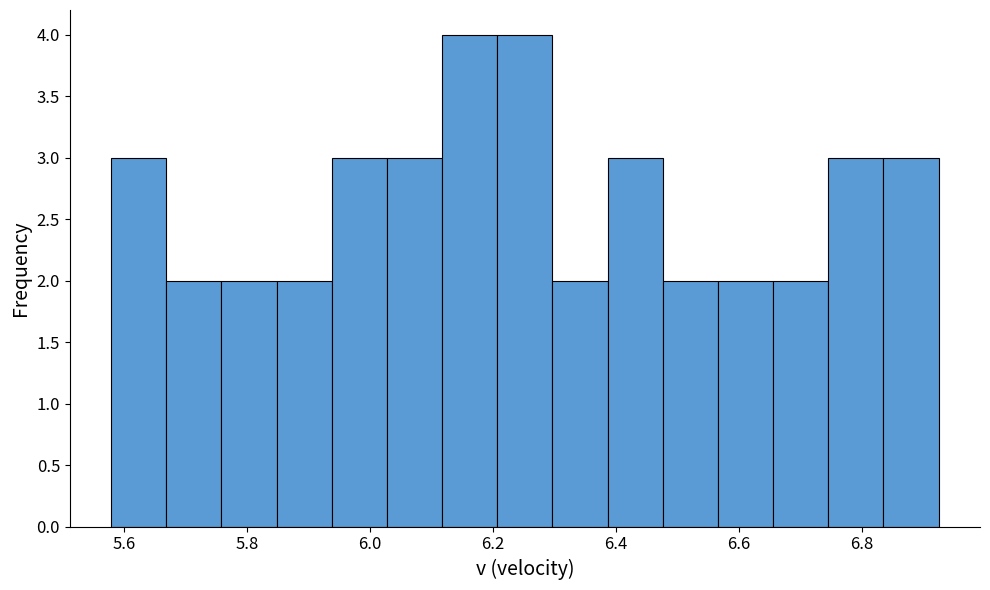

Reading left to right, list every bar in this chart as the range it spans on the x-axis followed by its height. Neither the bar edges nor the heights are printed on the chart, so give them approximately, as read against the axes.

5.58 to 5.66: 3
5.66 to 5.76: 2
5.76 to 5.84: 2
5.84 to 5.94: 2
5.94 to 6.02: 3
6.02 to 6.12: 3
6.12 to 6.20: 4
6.20 to 6.30: 4
6.30 to 6.38: 2
6.38 to 6.48: 3
6.48 to 6.56: 2
6.56 to 6.66: 2
6.66 to 6.74: 2
6.74 to 6.84: 3
6.84 to 6.92: 3